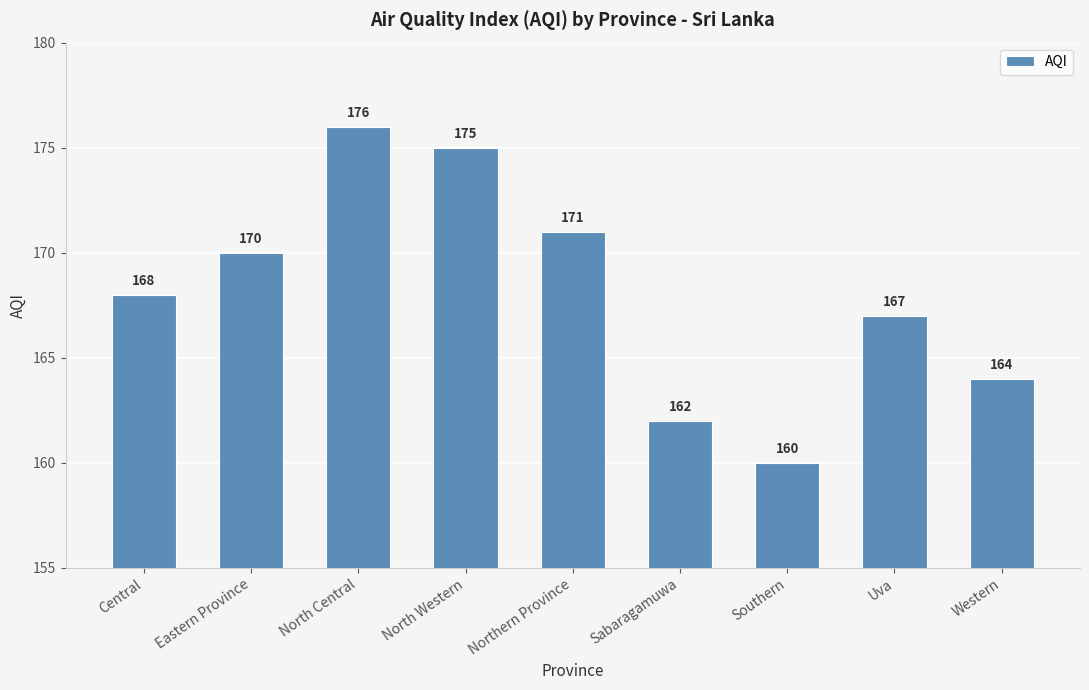

Rank the categories by value from highest to lowest.

North Central, North Western, Northern Province, Eastern Province, Central, Uva, Western, Sabaragamuwa, Southern